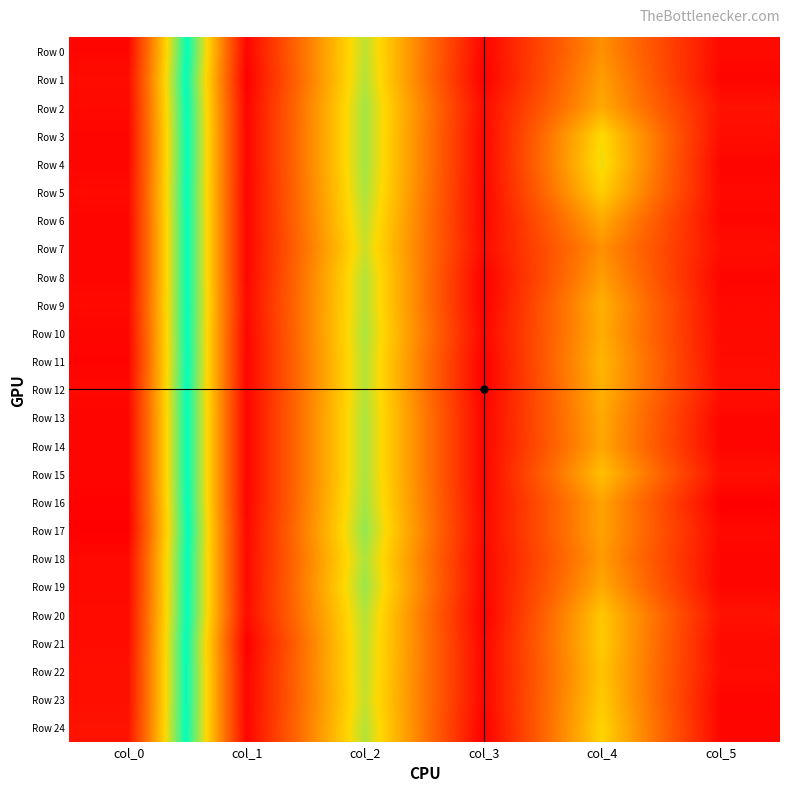

What is the difference between the highest and lowest values at col_2?

1.8